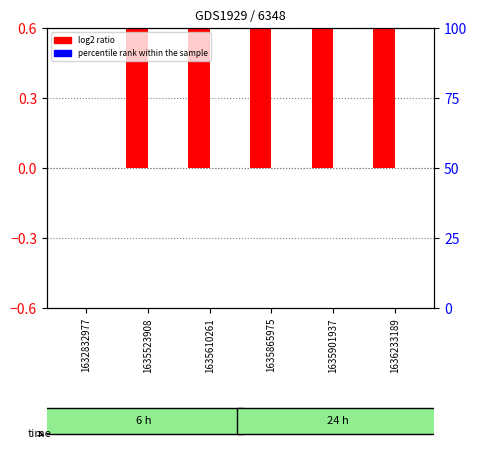

What is the spread (max minus min) of values at 1635523908?

1